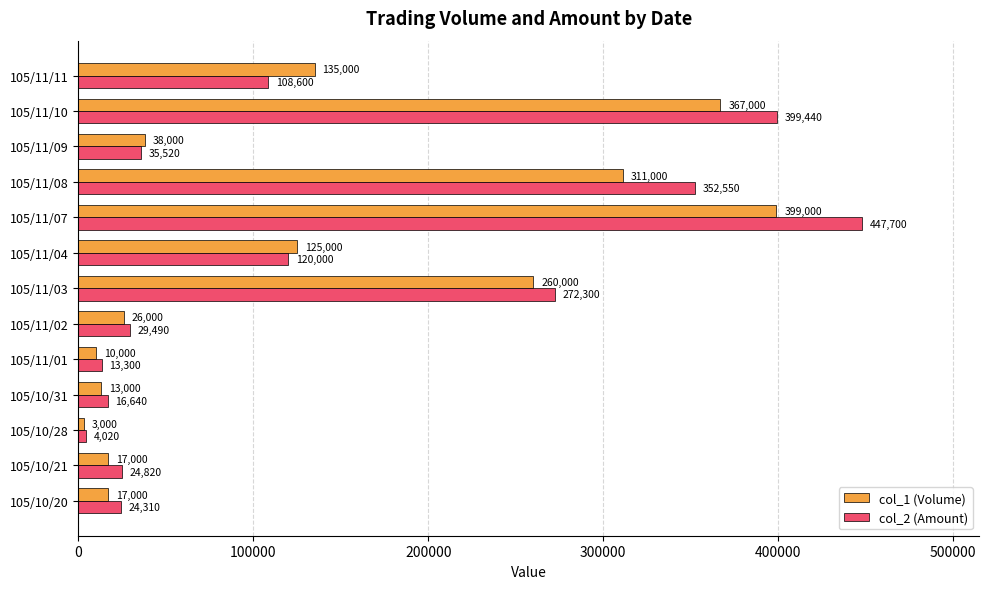

Which series has the widest spread of values?

col_2 (Amount)